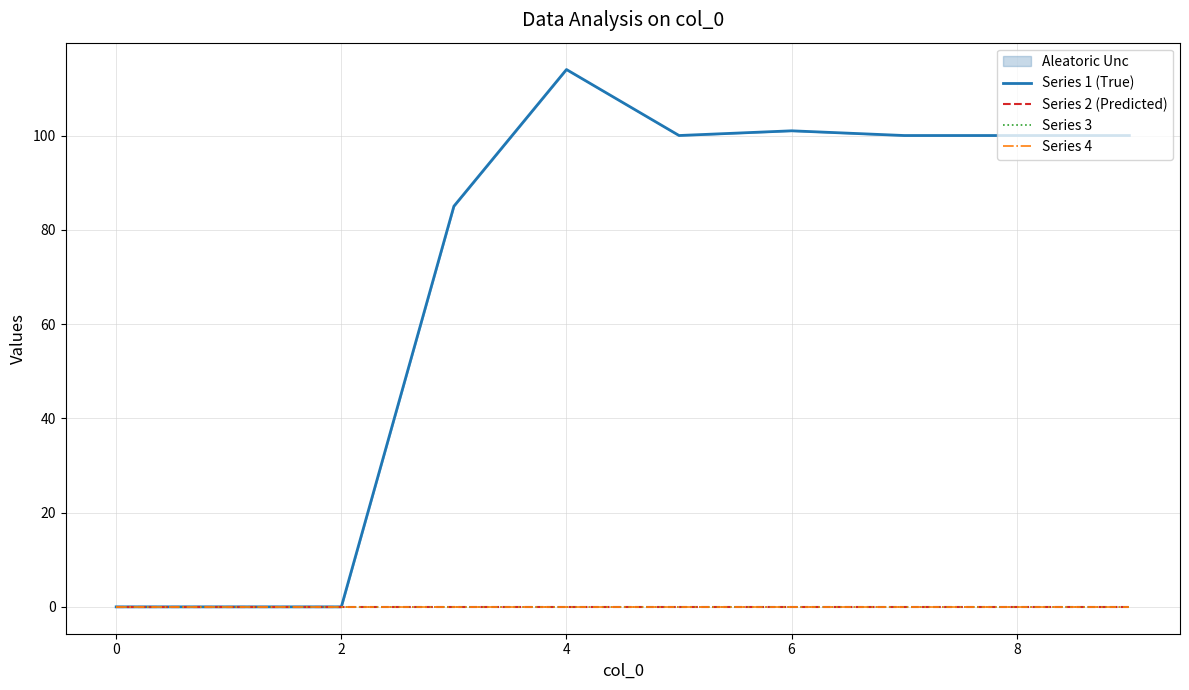

Does the chart display data point markers on the line(s)?

No